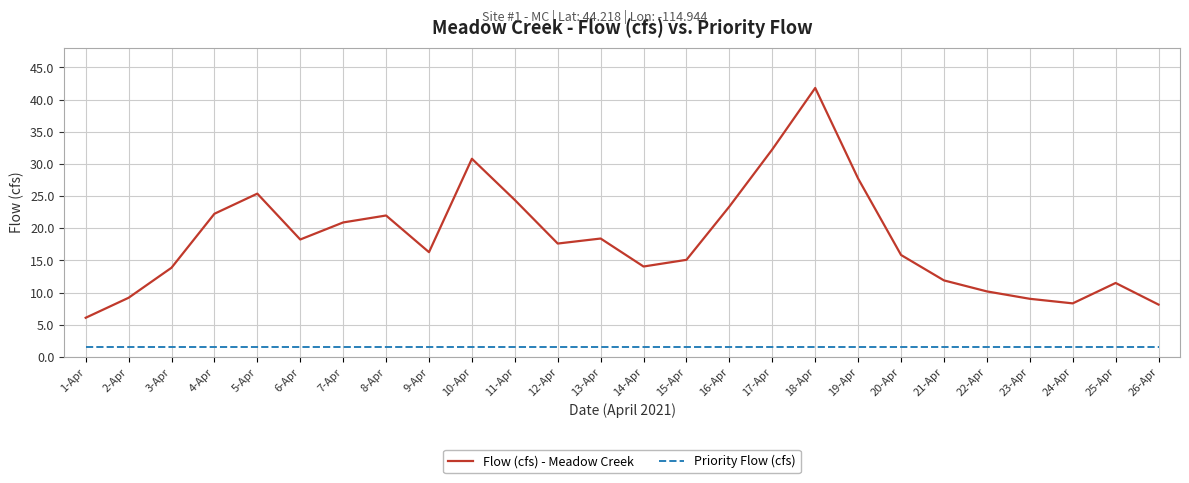

What is the minimum value shown in the chart?

1.5